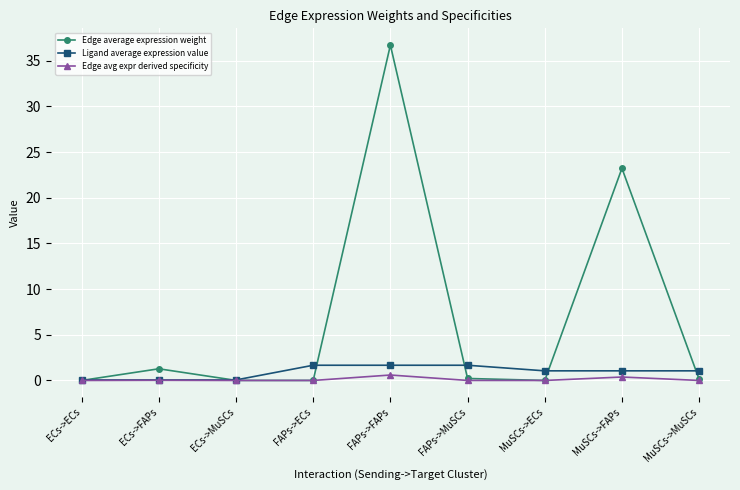

What is the label of the 9th point from the left?

MuSCs->MuSCs